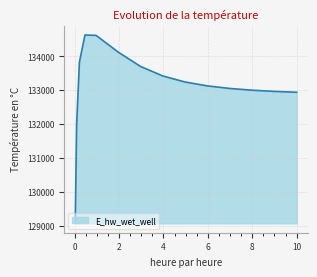

What is the smallest value displayed?

129070.3